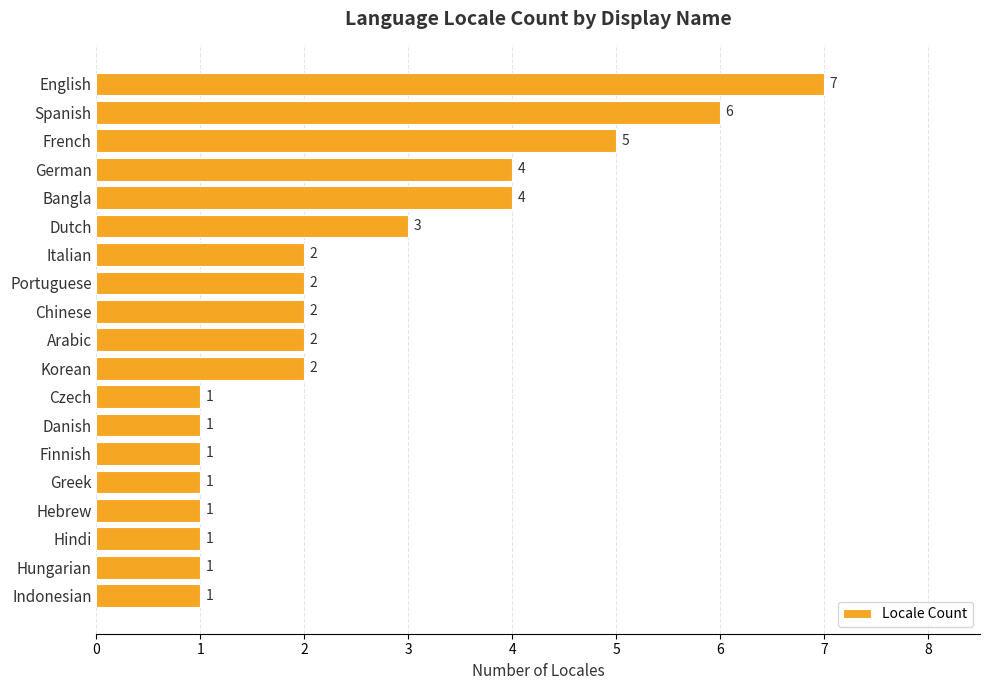

What is the greatest value displayed?

7